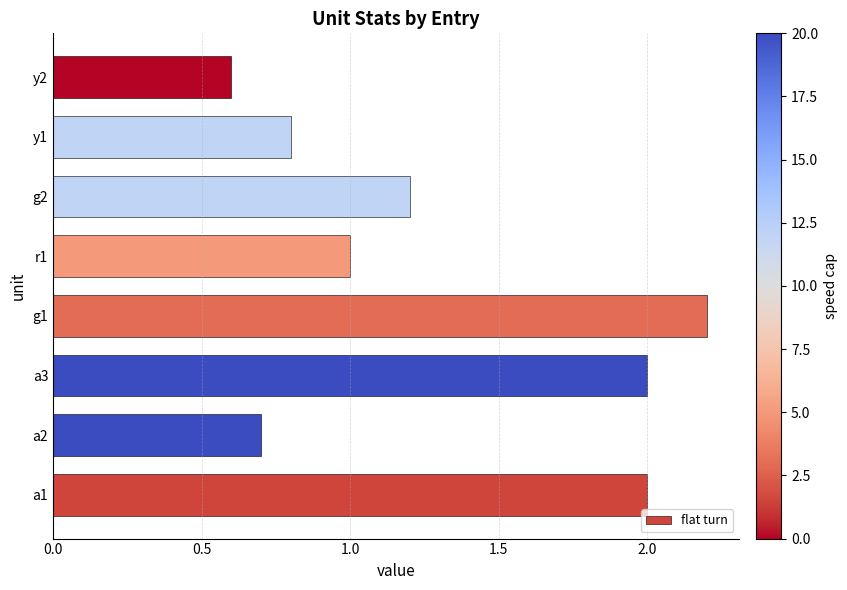

Which has a higher value, a3 or y1?

a3